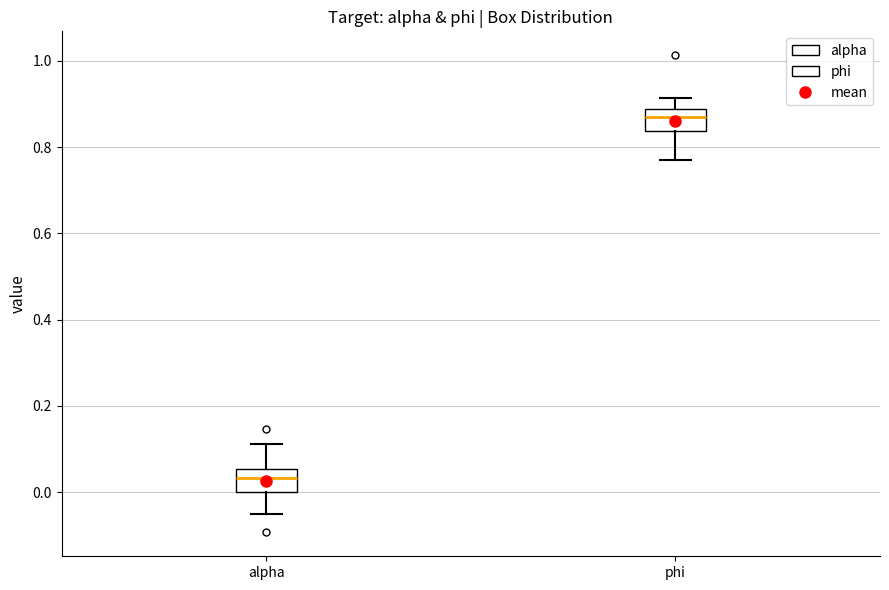

Reading left to right, transcribe this box plot: for each box, give where its median line is, the range the box spans, and where its two whiskers end, as read against the y-axis. The values are not printed on the chart, so give them approximately, as read against the axis.

alpha: median 0.04, box 0.00 to 0.06, whiskers -0.06 to 0.12
phi: median 0.86, box 0.84 to 0.88, whiskers 0.78 to 0.92